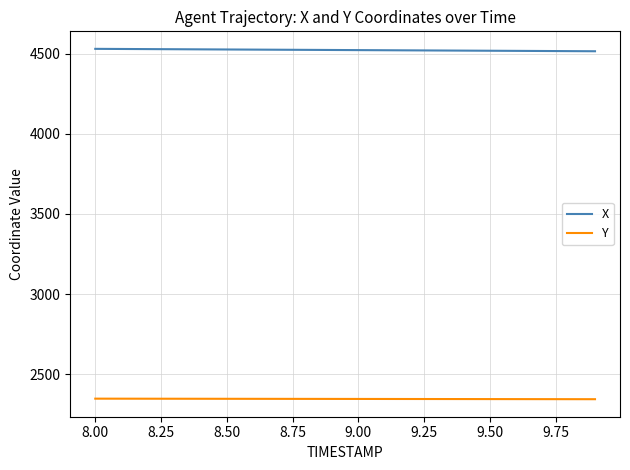

What is the smallest value displayed?

2344.3